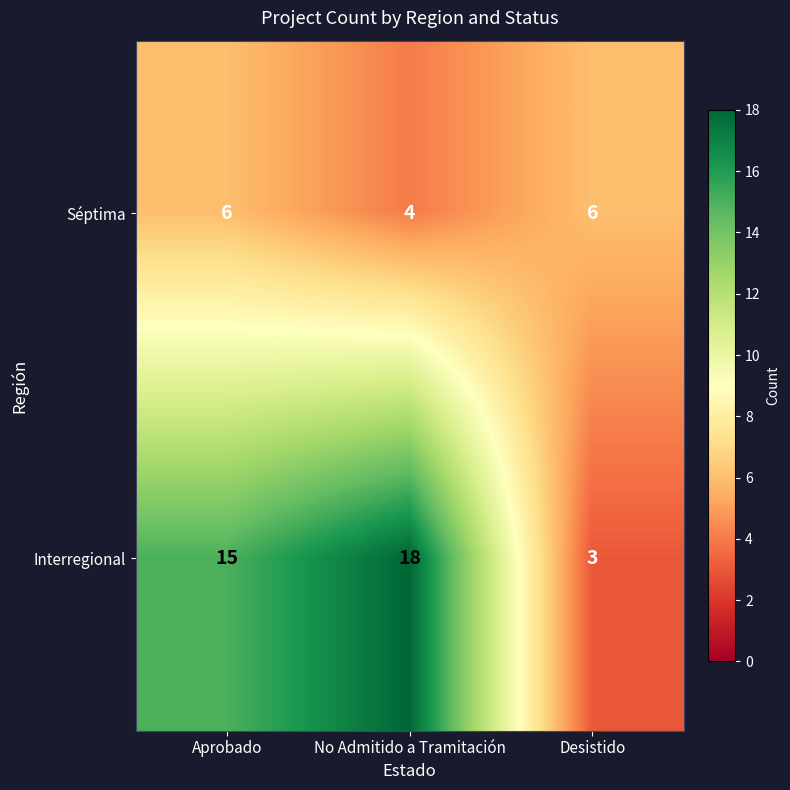

What is the sum of the Interregional values at Aprobado and Desistido?

18